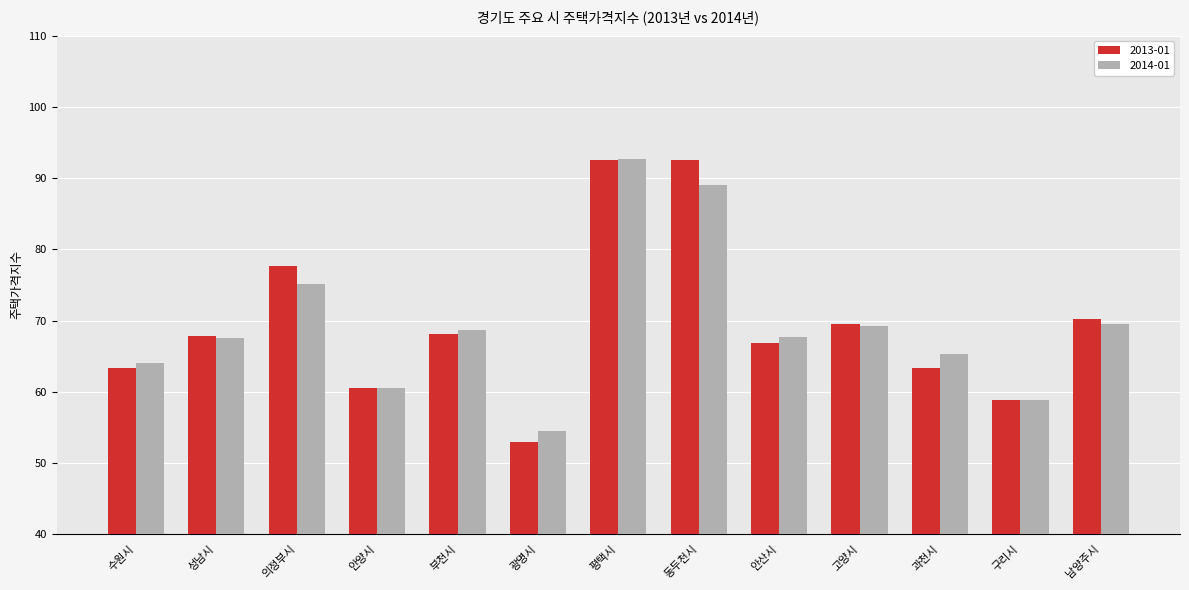

Which category has the highest value in the 2014-01 series?

평택시